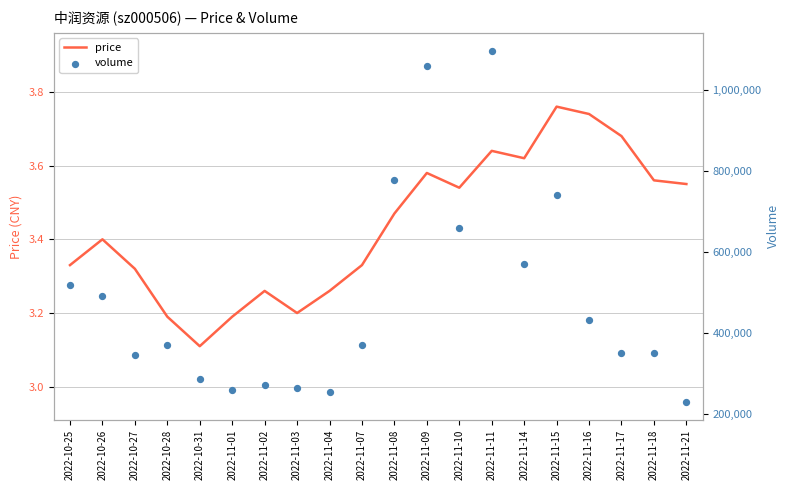

What is the total value across all series at 2022-11-14?

571053.6